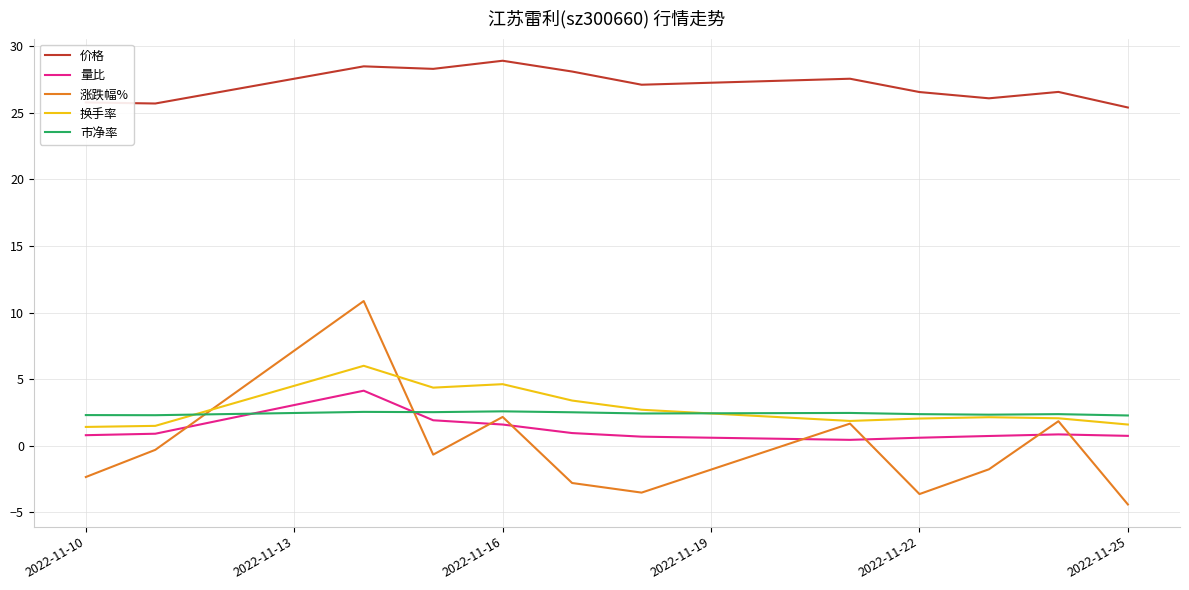

True or false: 价格 has more than 1 points higher than both neighbors.

True